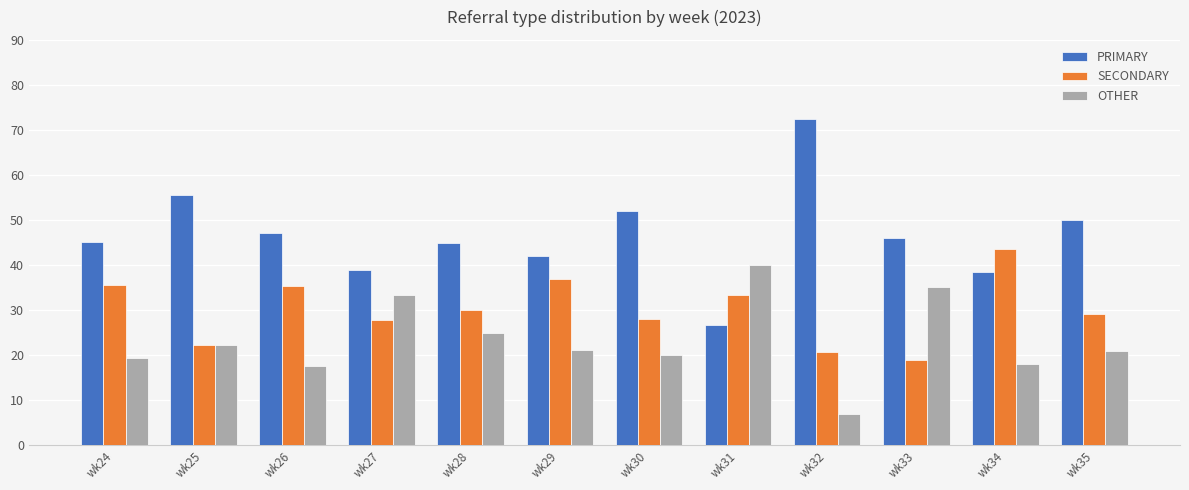

Where is SECONDARY nearest to the value 31?

wk28